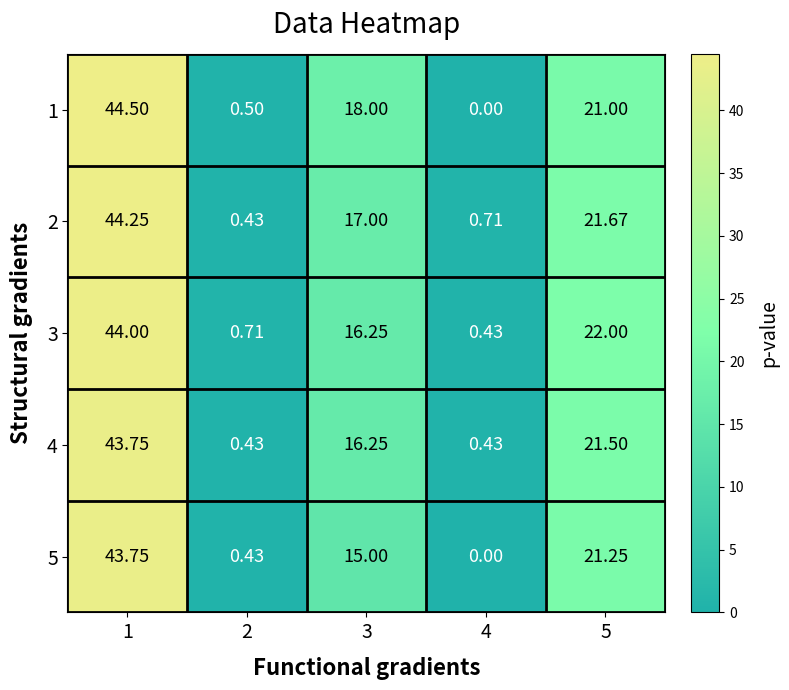

Is the value of 2 at 4 greater than the value of 4 at 2?

Yes